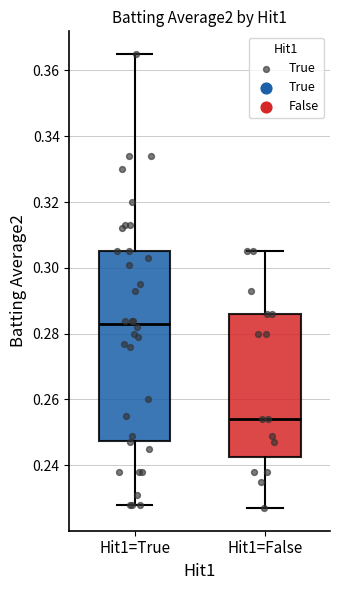

Reading left to right, read every box against the y-axis: the position of its median line, the range the box covers, and the ends of its whiskers. The values are not printed on the chart, so give them approximately, as read against the axis.

Hit1=True: median 0.284, box 0.248 to 0.306, whiskers 0.228 to 0.366
Hit1=False: median 0.254, box 0.242 to 0.286, whiskers 0.228 to 0.306